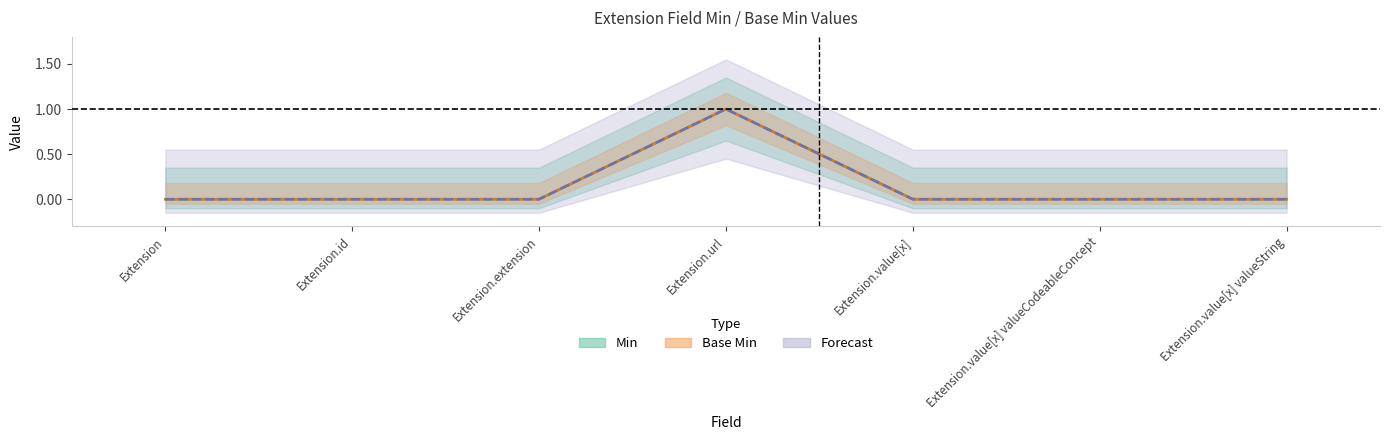

What is the difference between the maximum and minimum values in the Base Min series?

1